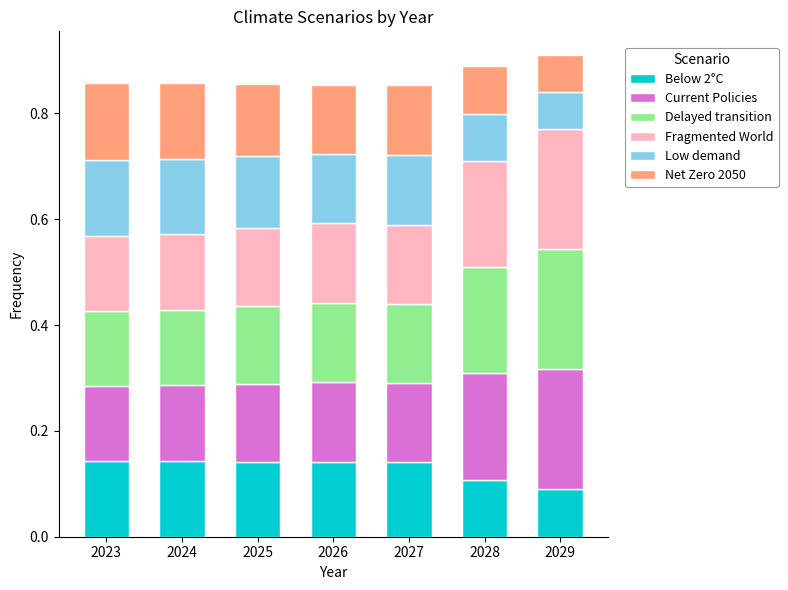

The Below 2°C series shows 0.1 at 2029. True or false?

True